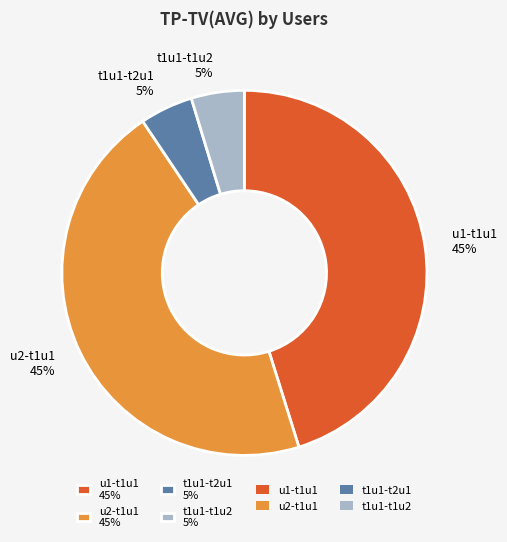

How many slices are in this pie chart?

4